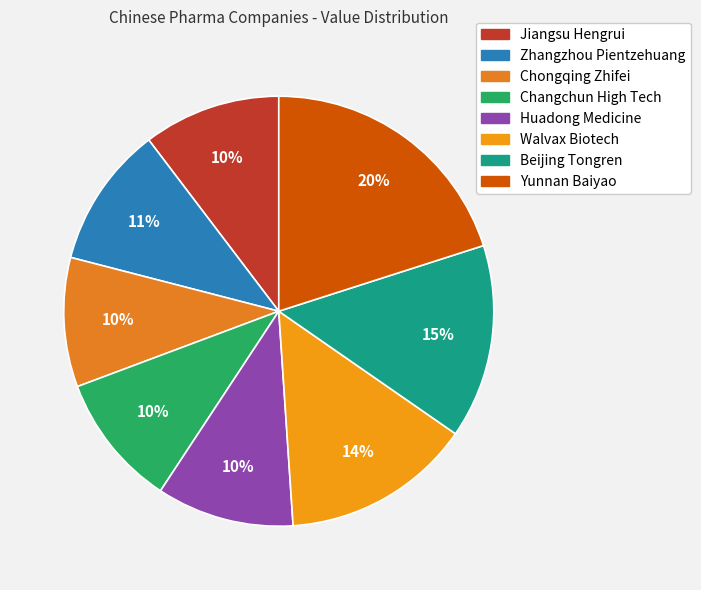

How many slices are in this pie chart?

8